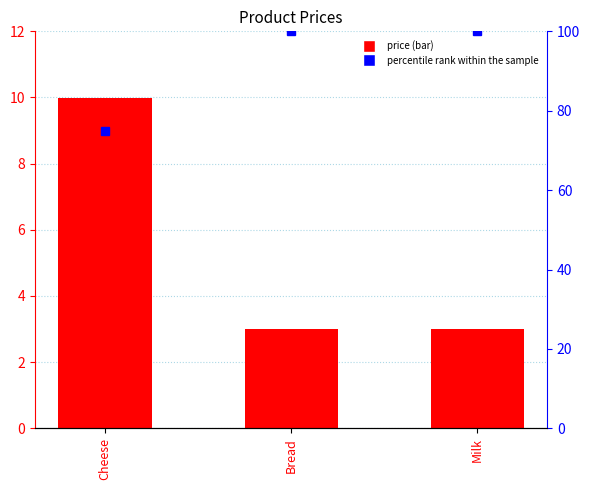

What is the difference between the maximum and minimum values in the percentile rank within the sample series?

25.0